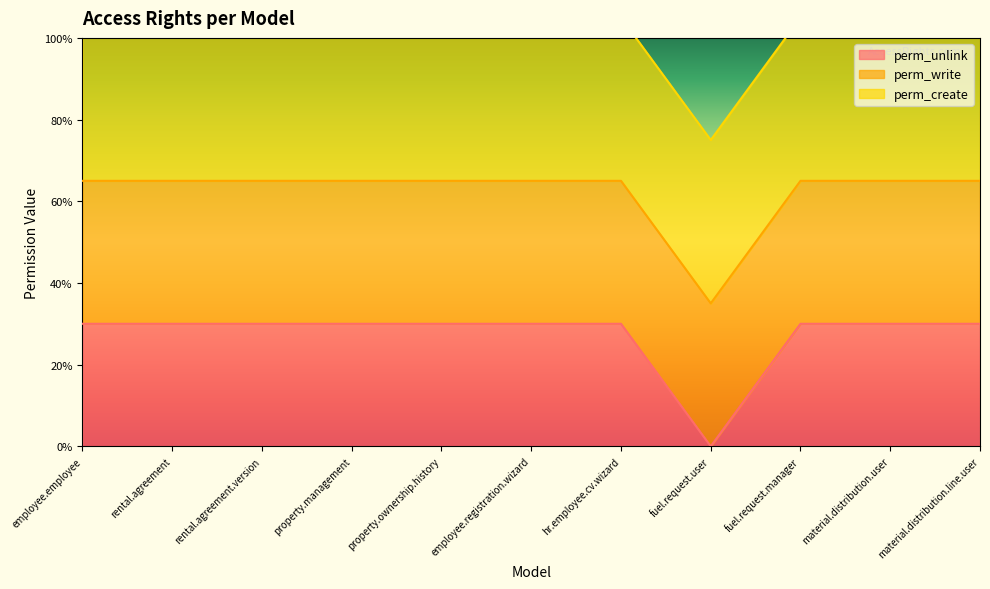

At which category is the sum across all series the highest?

employee.employee